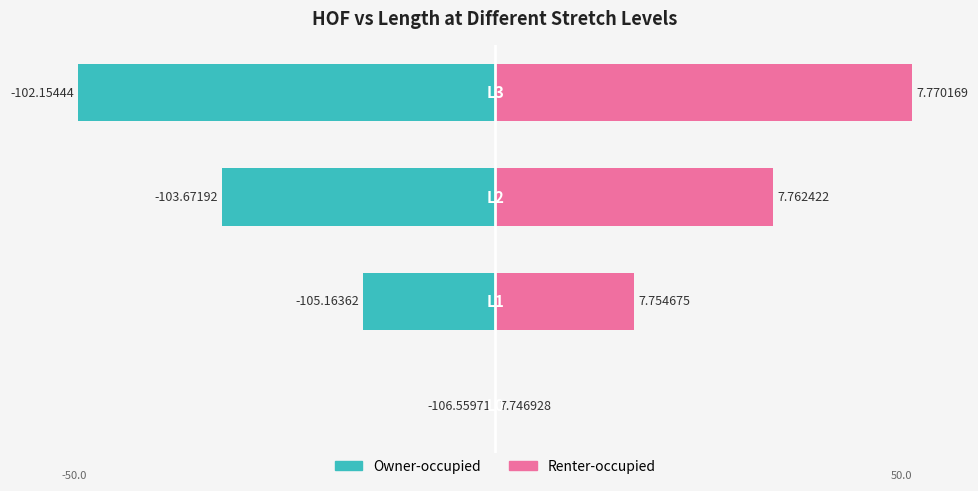

Is the value of Owner-occupied at 0 greater than the value of Renter-occupied at 2?

No